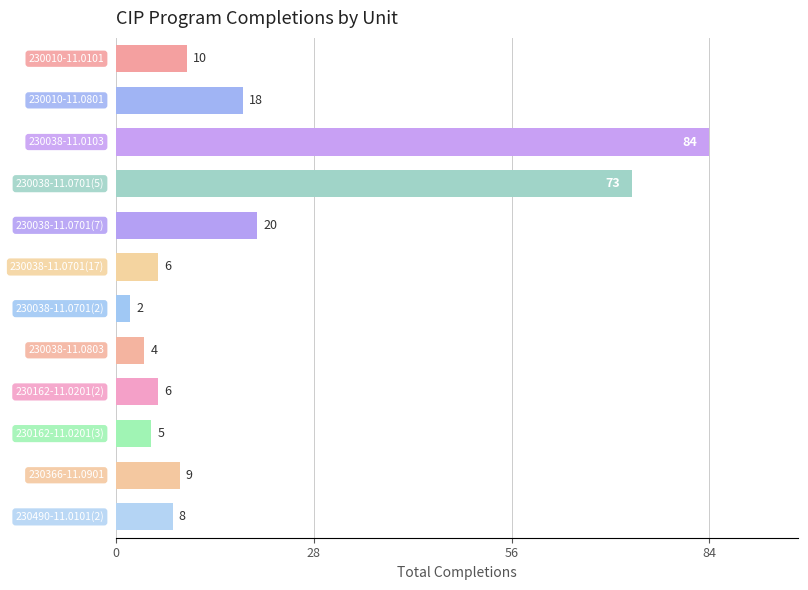

Does the chart contain stacked bars?

No